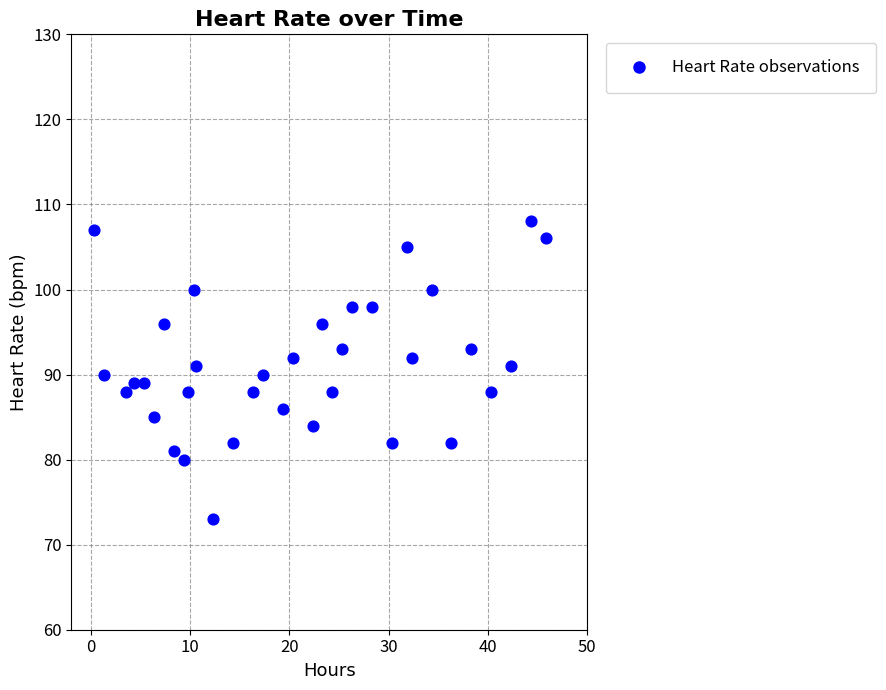

What is the range of Y values (max minus min)?

35